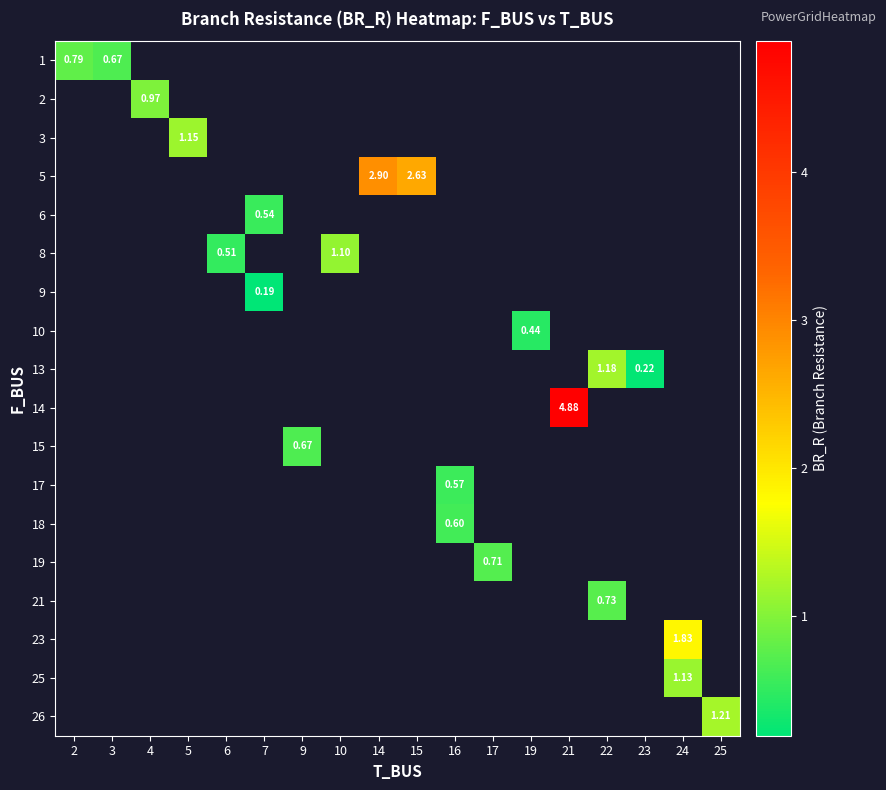

What is the greatest value displayed?

4.9